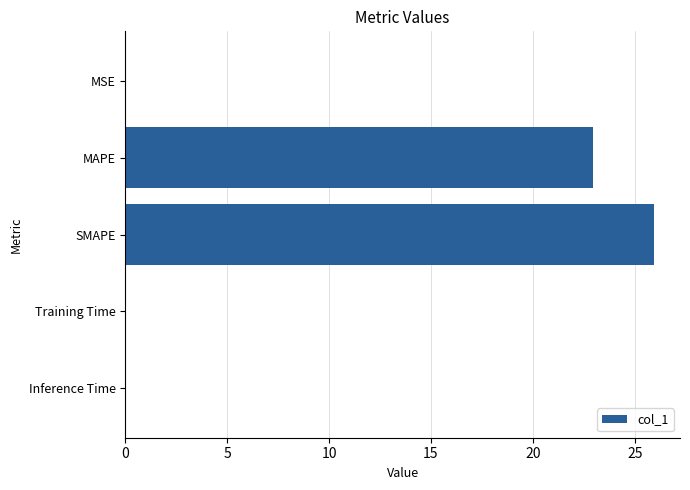

Where is the data nearest to the value 12?

MAPE